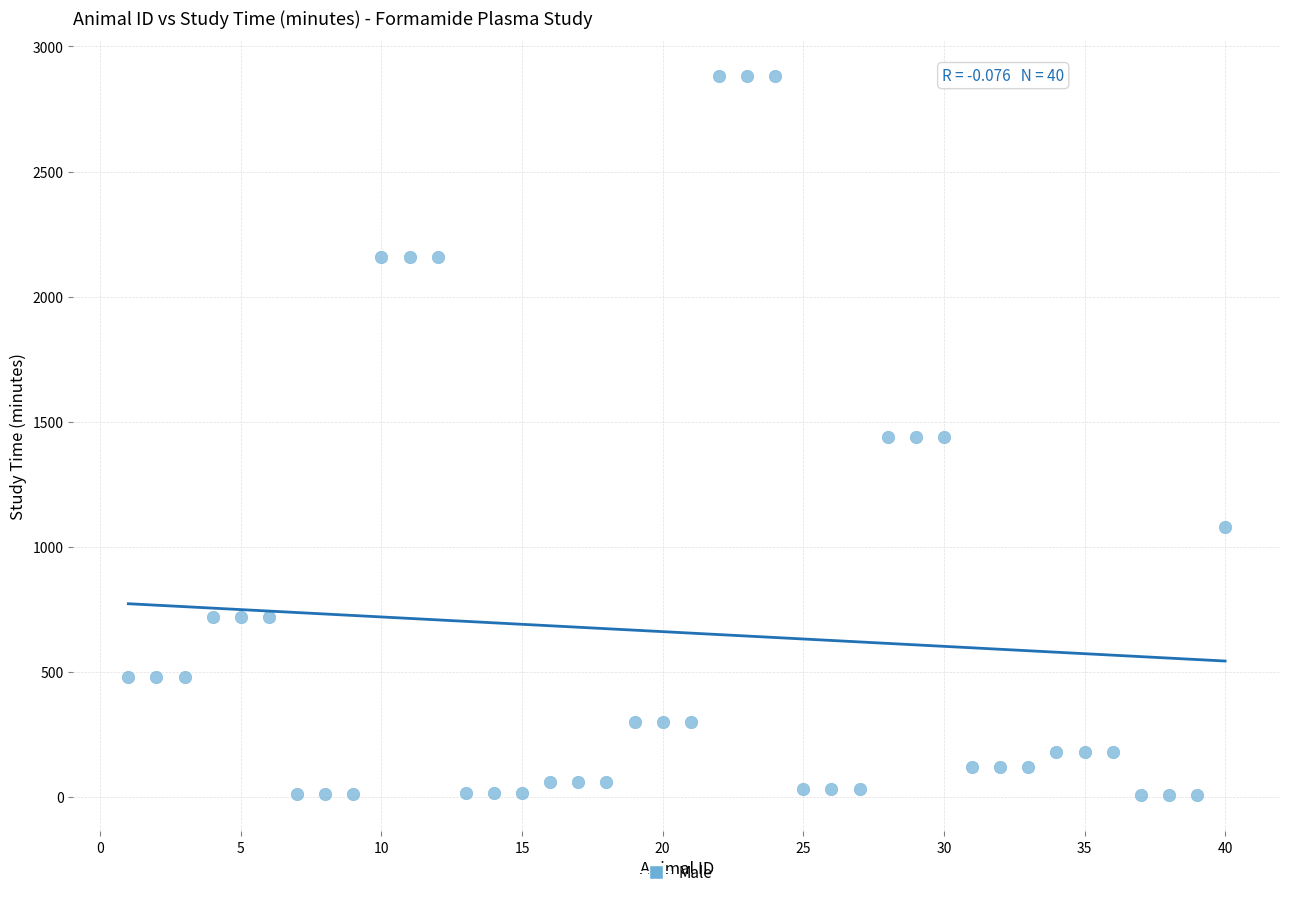

What is the range of Y values (max minus min)?

2875